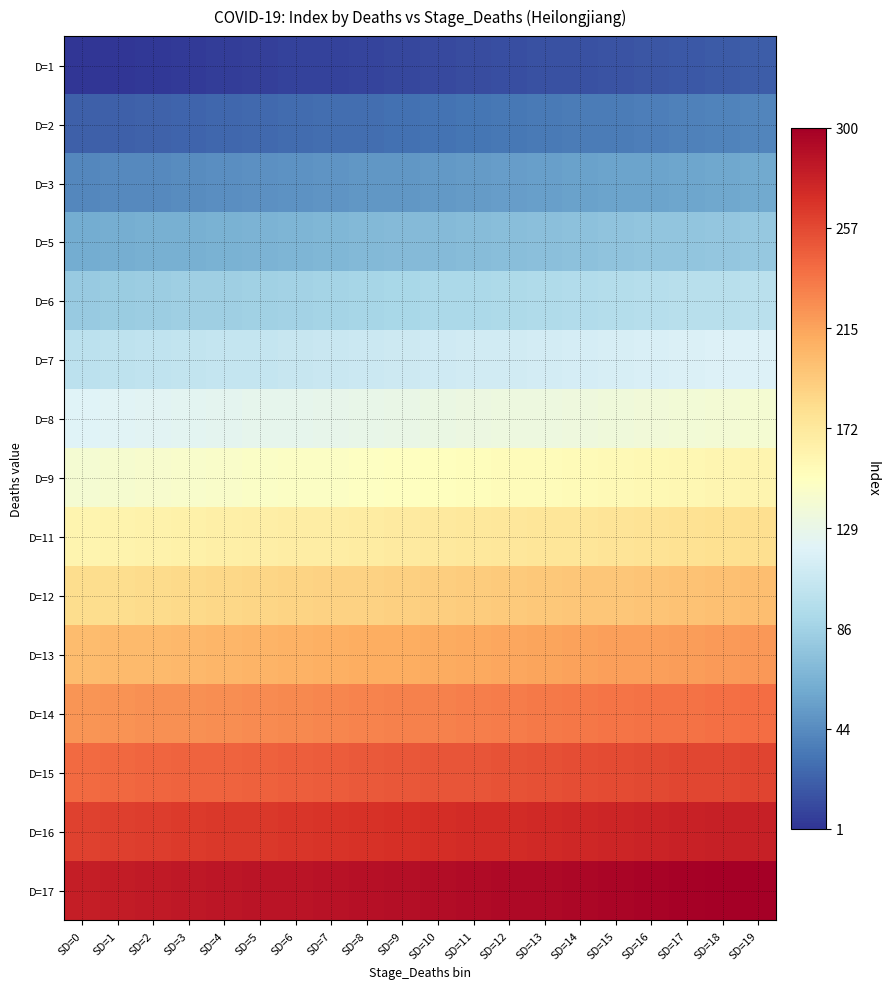

At SD=2, list the series in order from smallest to largest.

D=1, D=2, D=3, D=5, D=6, D=7, D=8, D=9, D=11, D=12, D=13, D=14, D=15, D=16, D=17